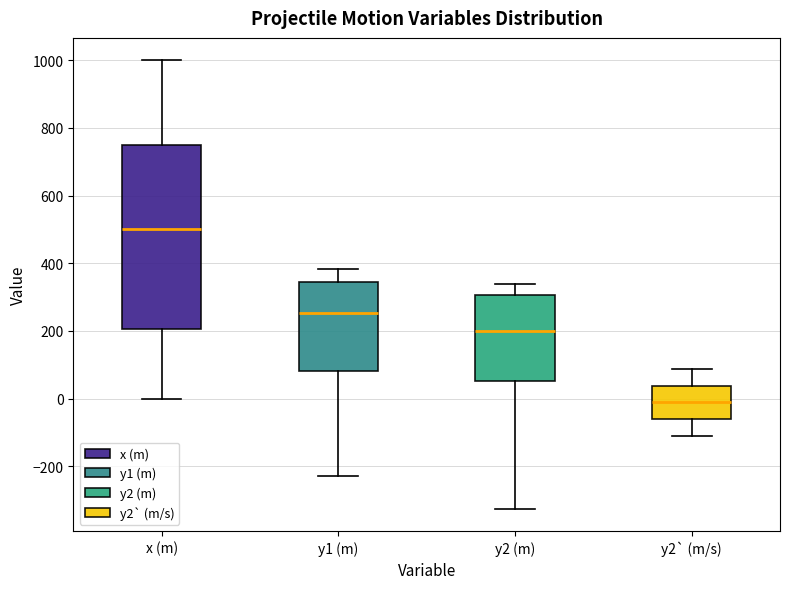

Which box is the tallest, from its lower edge to its upper edge?

x (m)